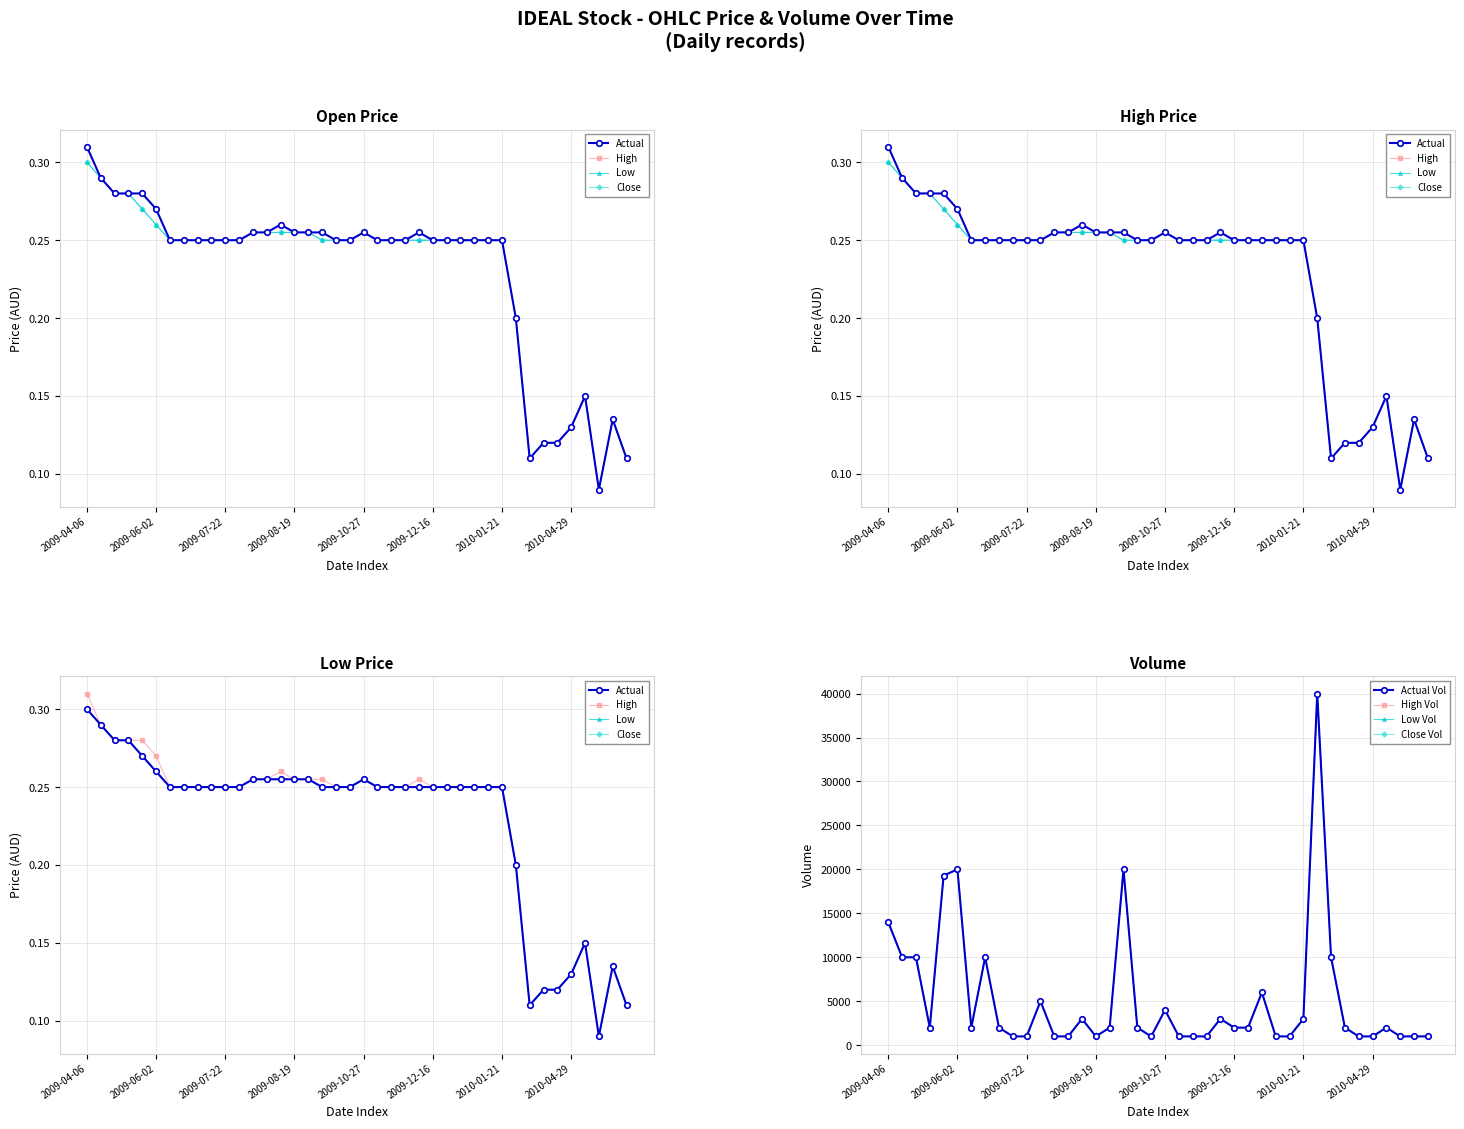

Is it true that close equals 0.4 at 2009-04-07?

False